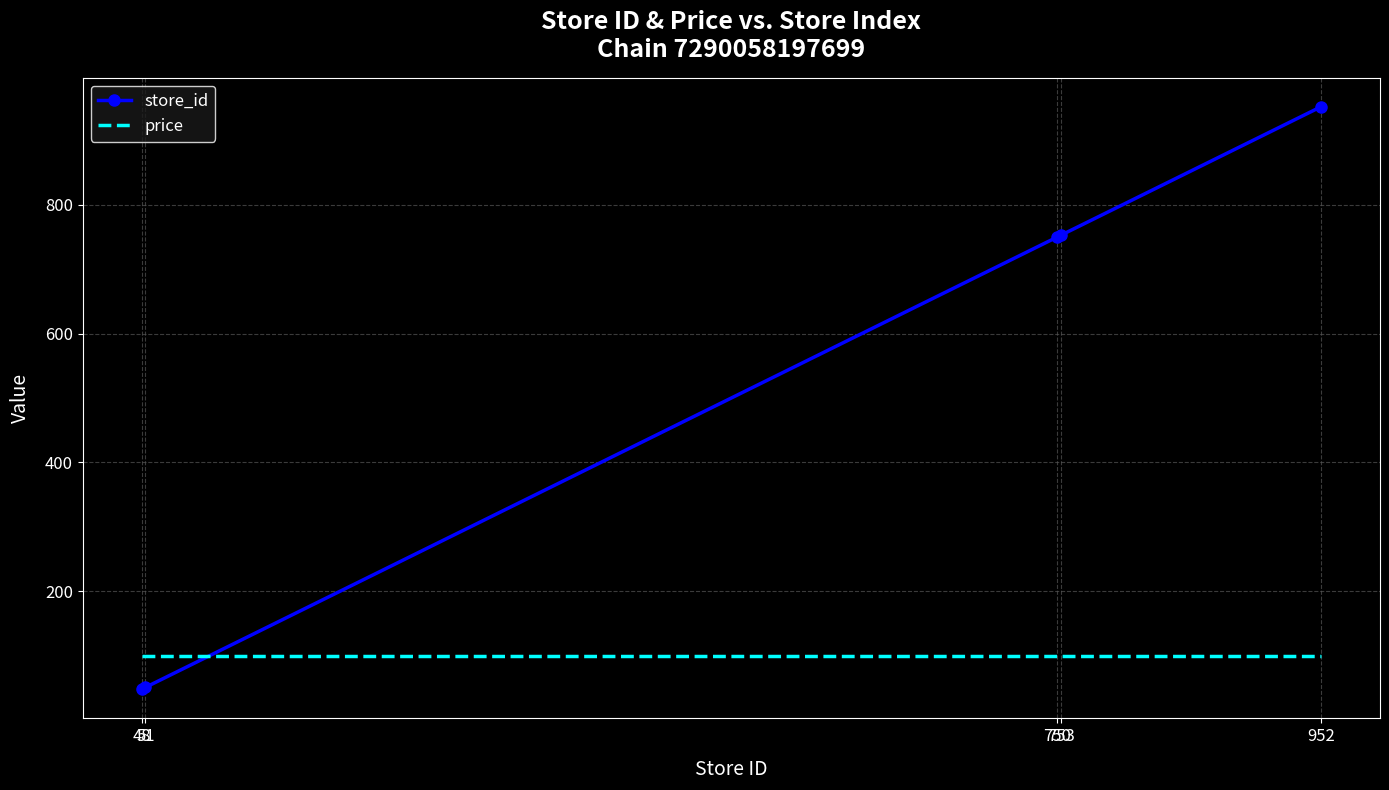

At which category is the sum across all series the highest?

952